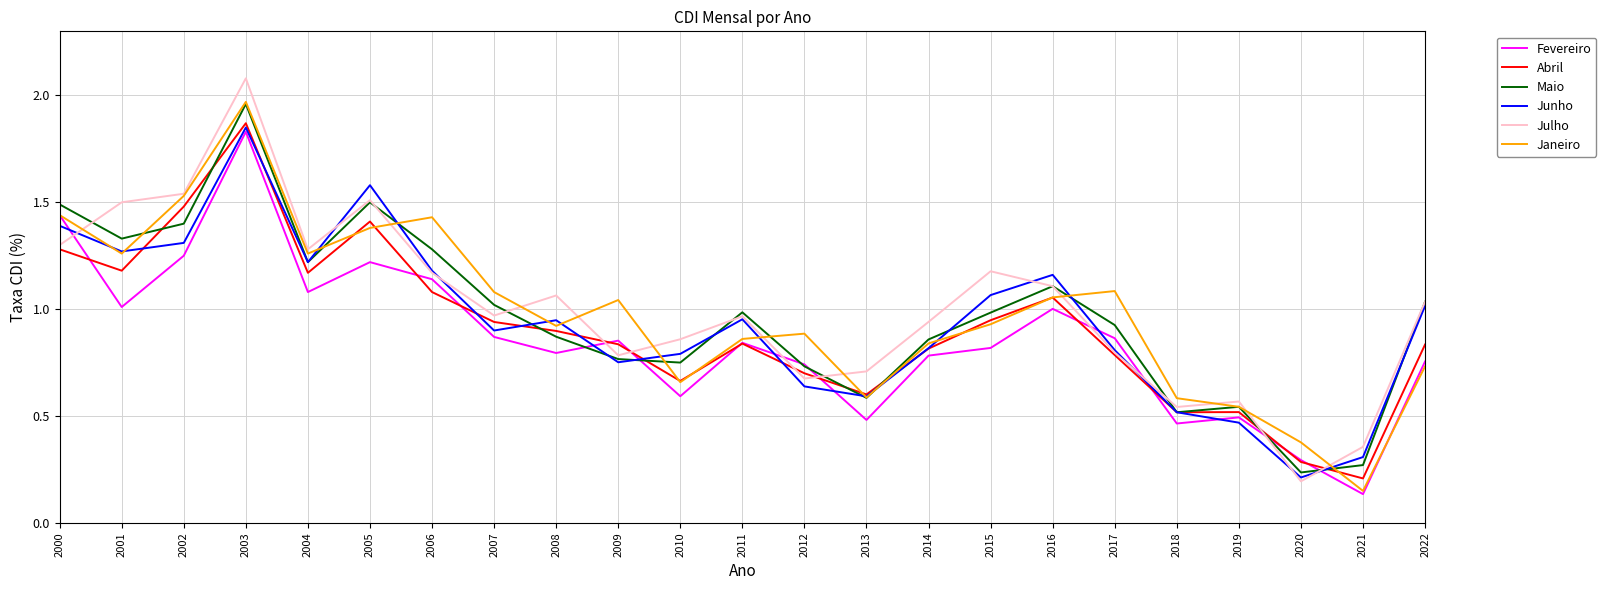

Where is Fevereiro nearest to the value 0?

2021